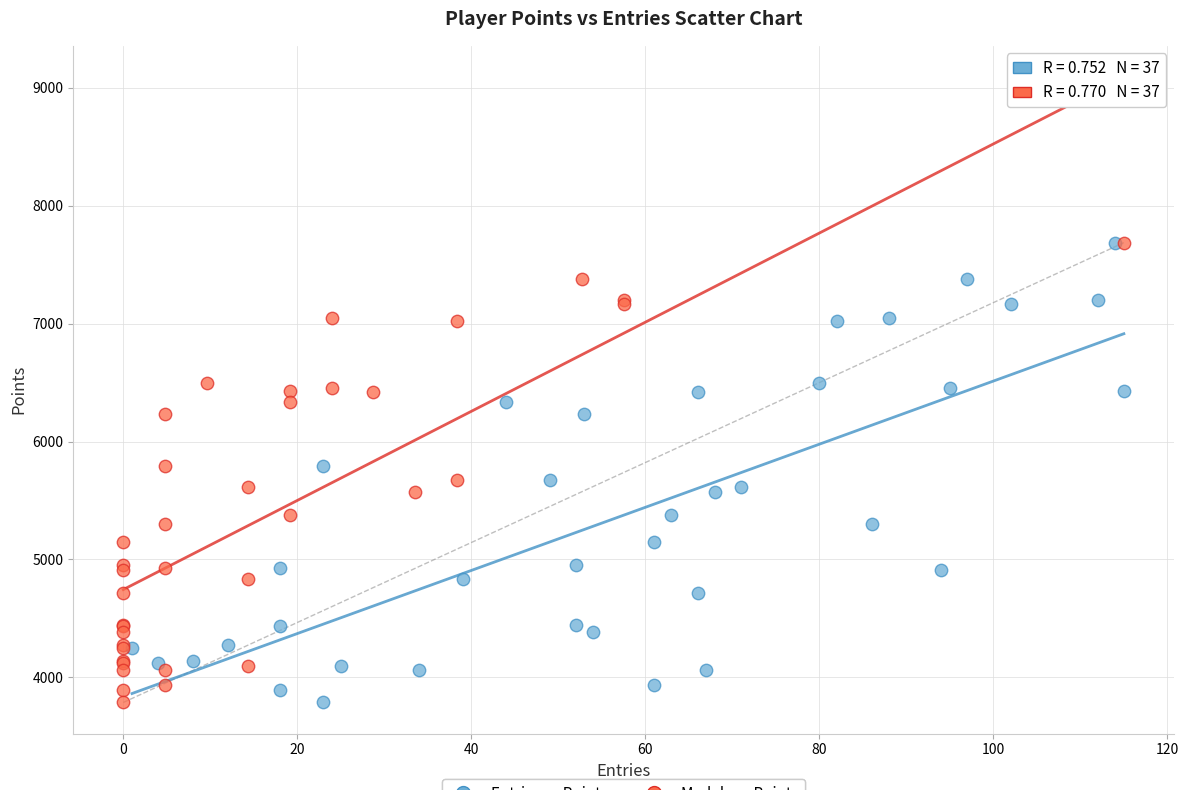

What are all the series names shown in the legend?

Entries vs Points, Medals vs Points